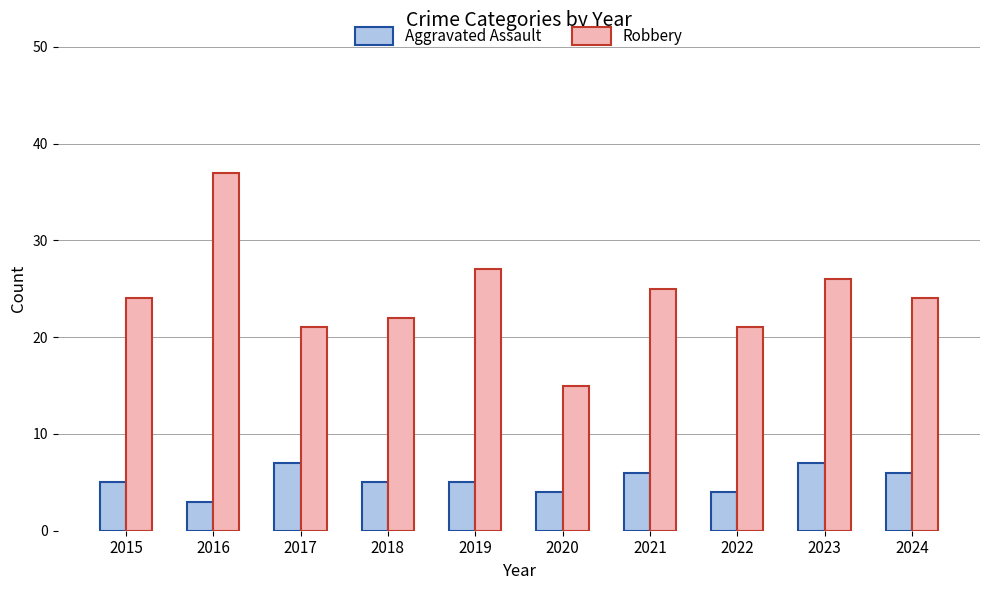

List the series in order of their peak value, highest first.

Robbery, Aggravated Assault